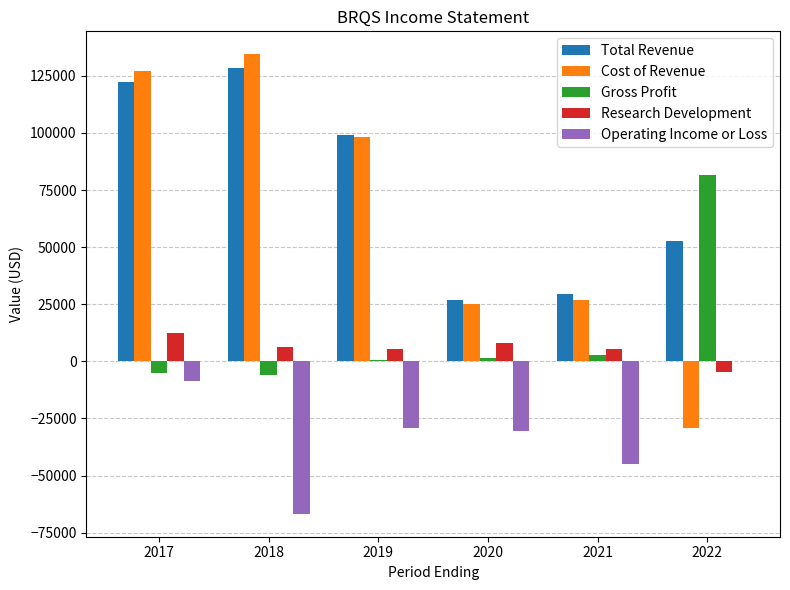

The value of Operating Income or Loss at 2021 is -16673. True or false?

False